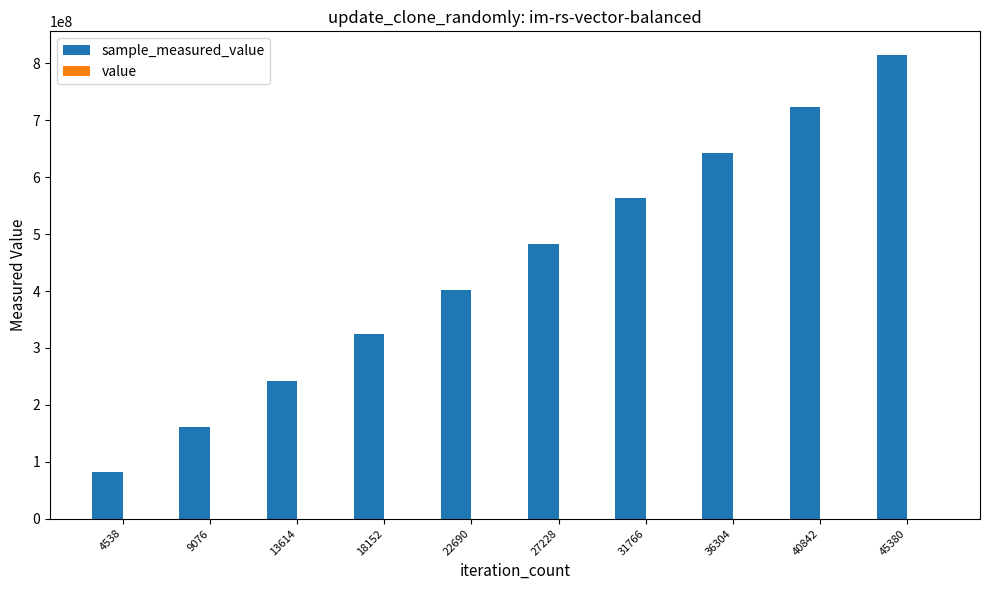

At which category is the sum across all series the highest?

45380